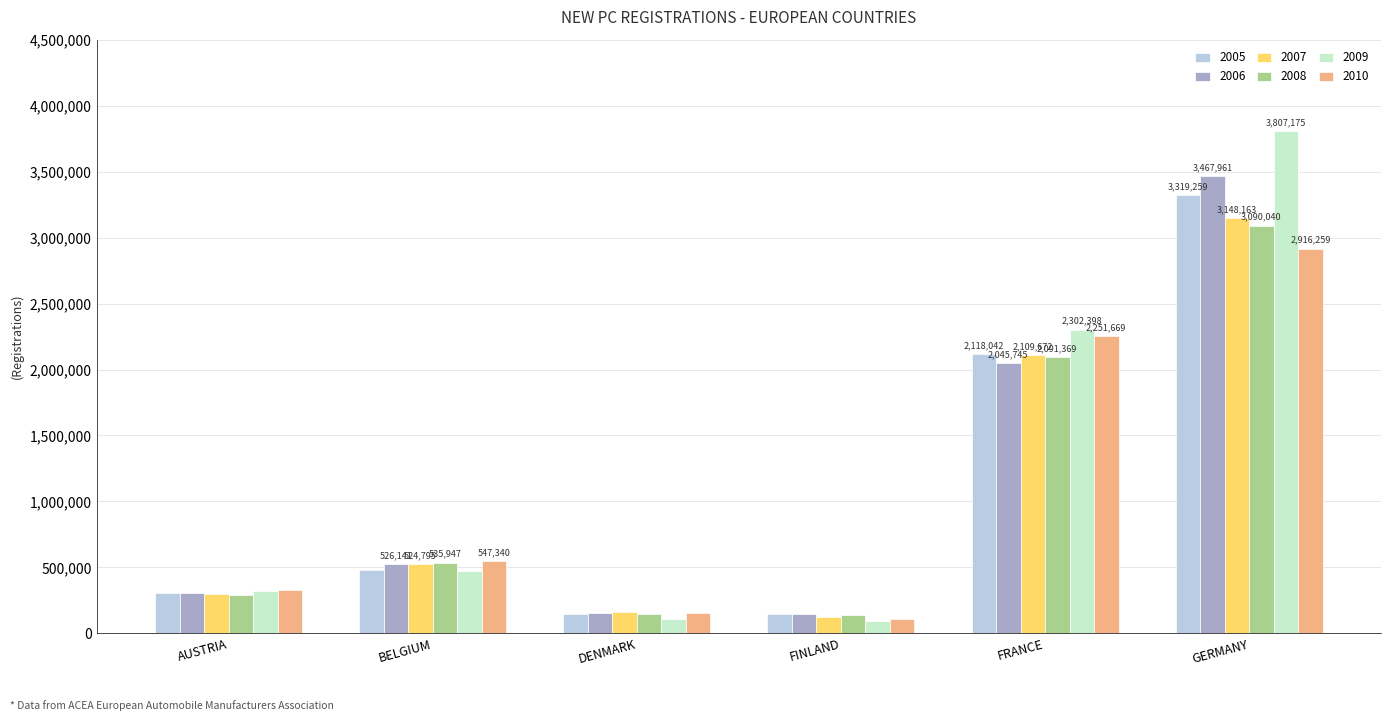

What is the smallest value displayed?

90574